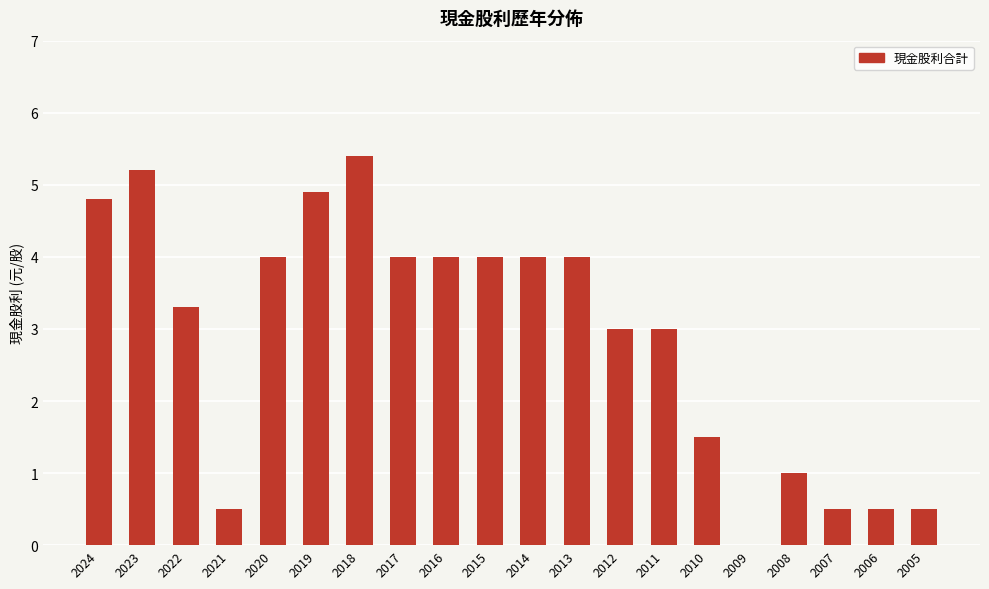

Is it true that the value at 2014 is 6.4?

False